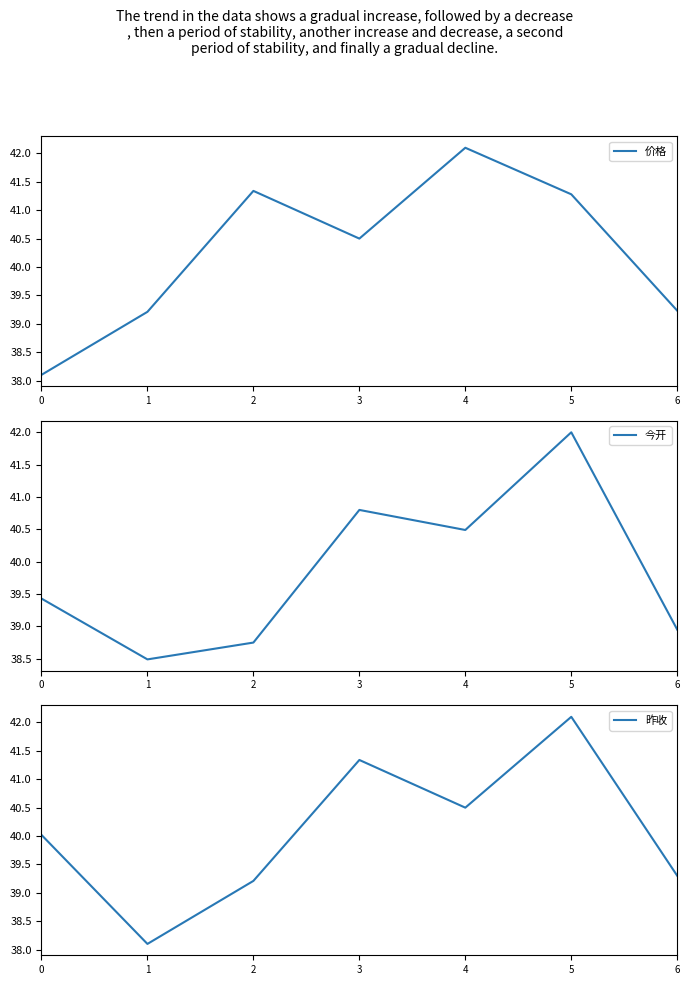

List the labels in order of 昨收 value, largest first.

5, 3, 4, 0, 6, 2, 1